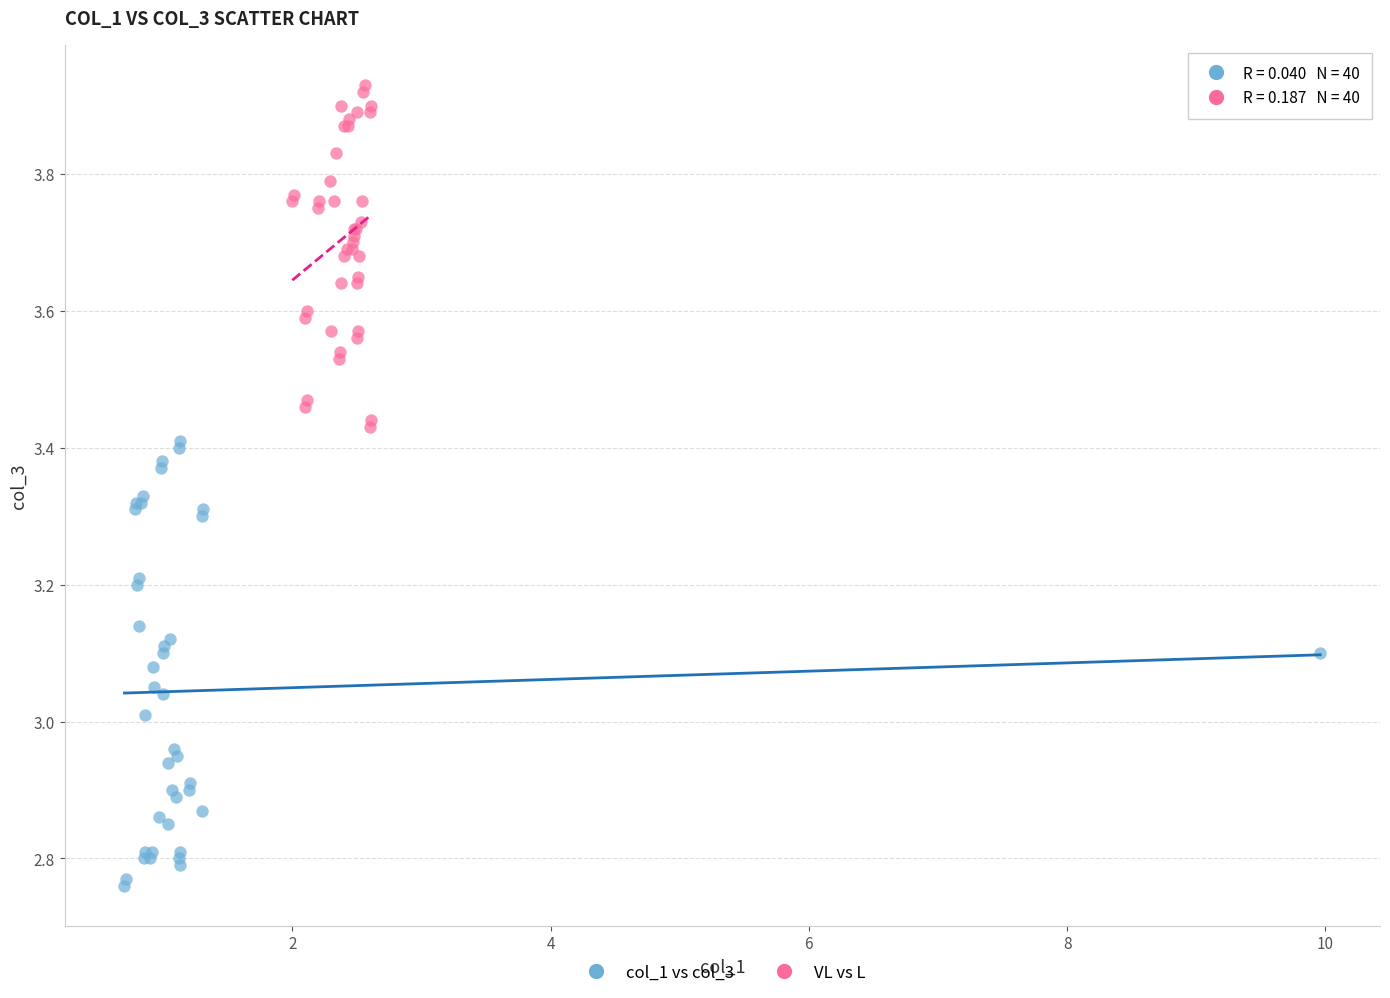

Which series has the widest spread of Y values?

col_1 vs col_3